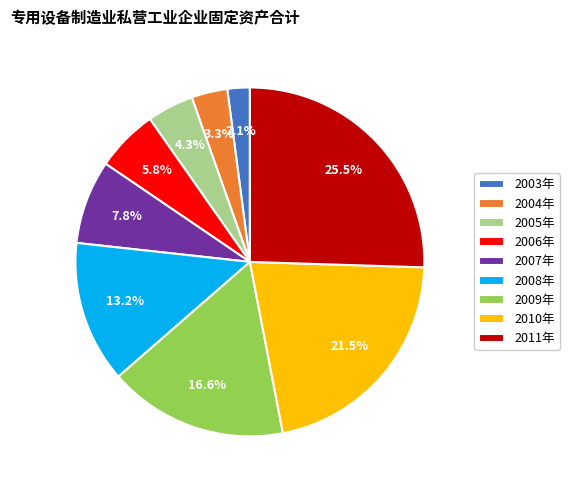

Rank the categories by value from highest to lowest.

2011年, 2010年, 2009年, 2008年, 2007年, 2006年, 2005年, 2004年, 2003年